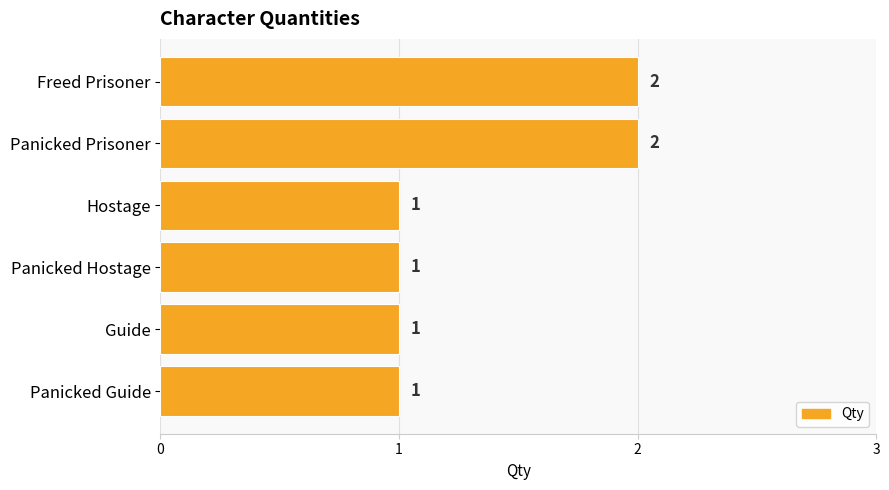

What is the average value?

1